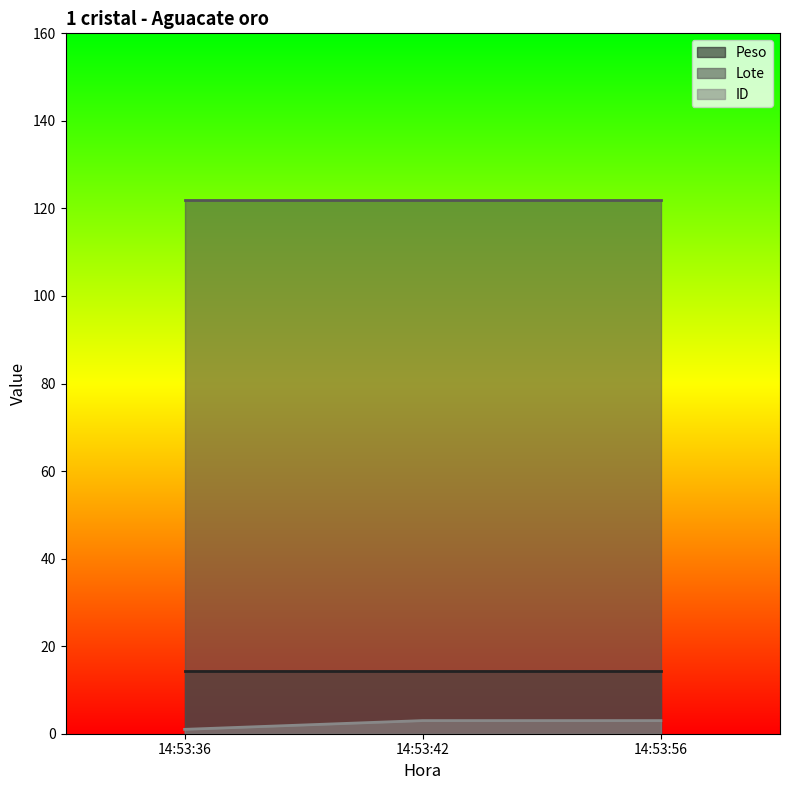

Which series has the largest total across all categories?

Lote